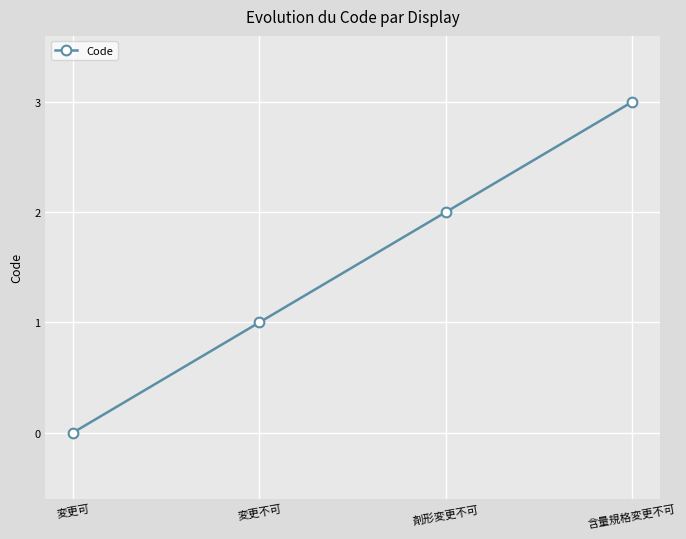

How many series are shown in this chart?

1